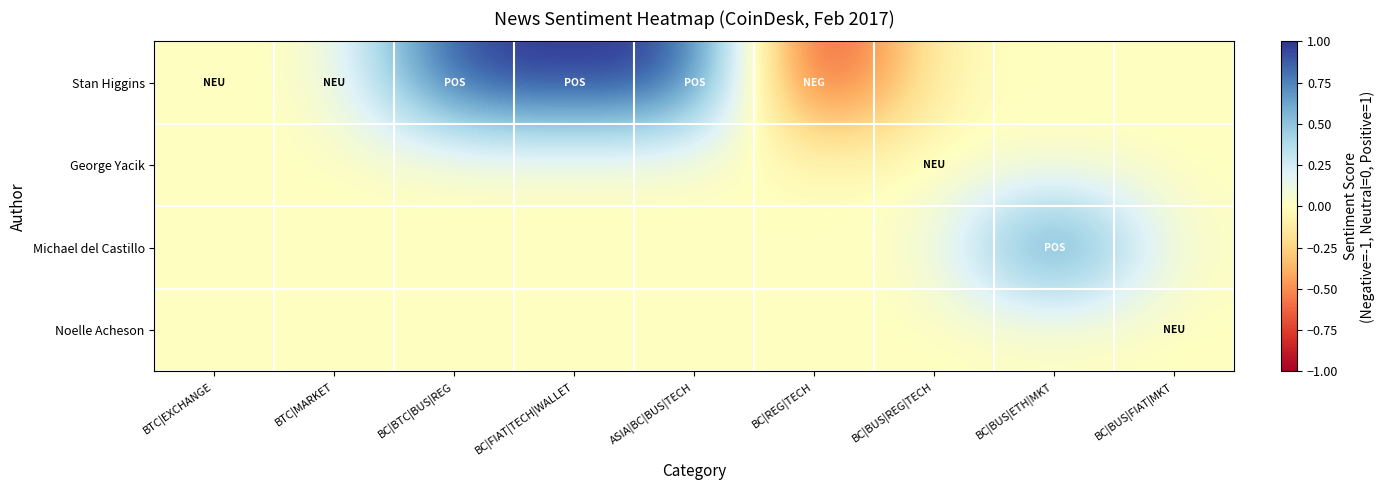

How many categories are shown in the chart?

9